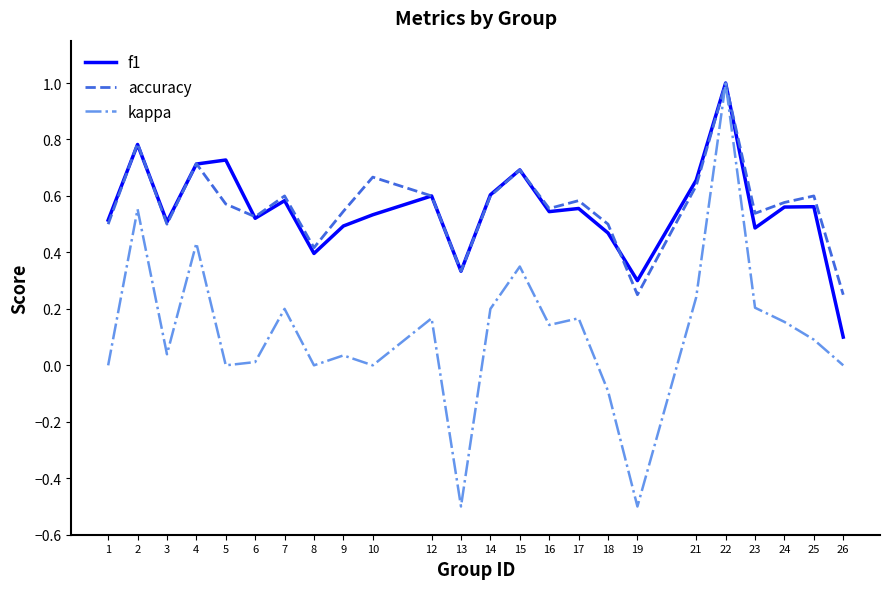

What is the difference between the second highest and second lowest values in the kappa series?

1.1